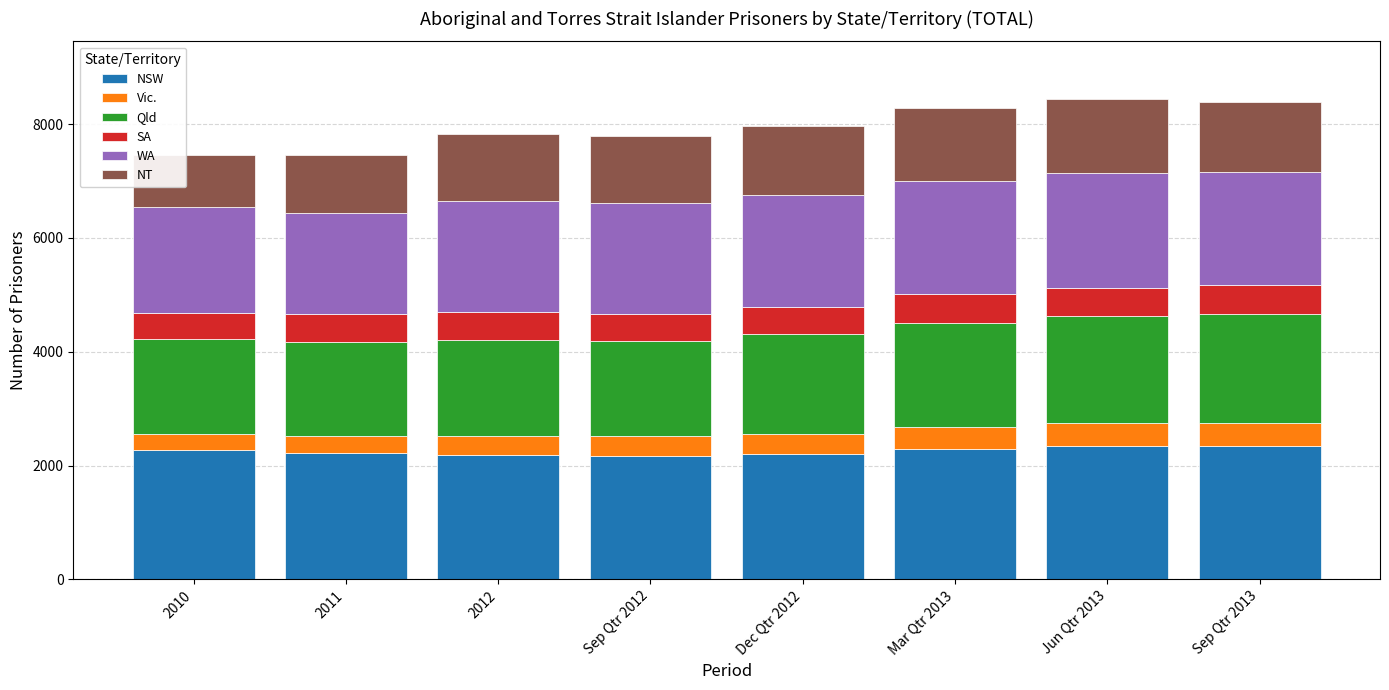

The value of NSW at 2012 is 3159. True or false?

False